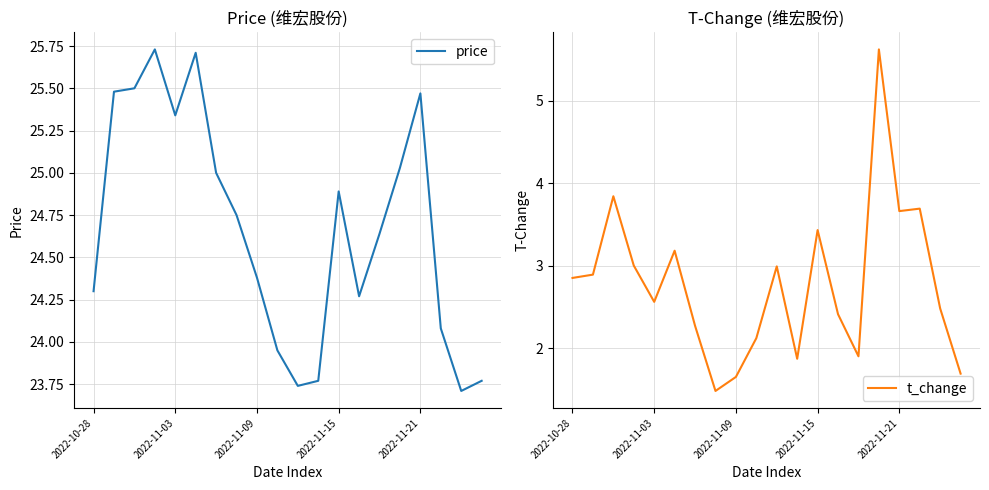

At which label does price first exceed 24?

2022-10-28